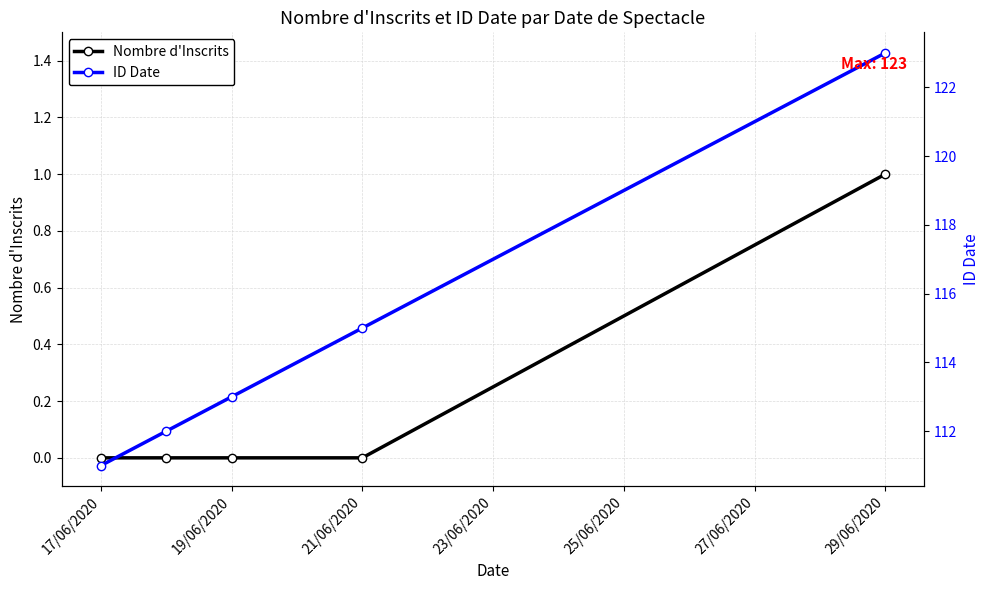

True or false: ID Date has a value of 176 at 19/06/2020.

False